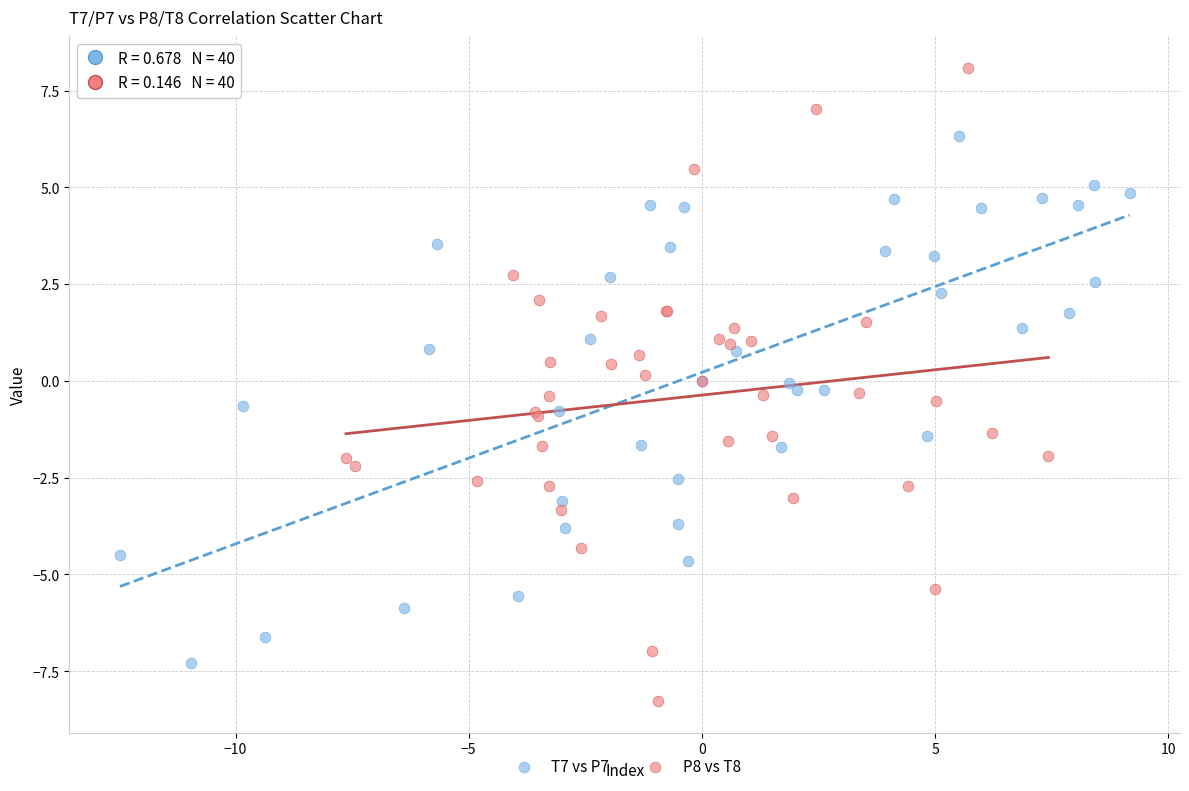

Which series reaches the maximum Y coordinate?

P8 vs T8